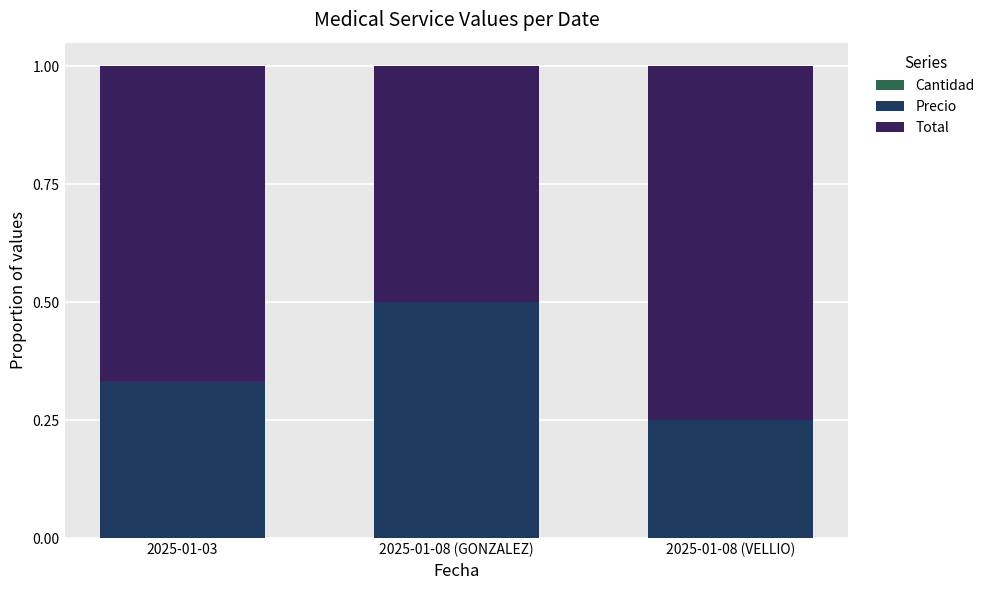

At which category is the sum across all series the highest?

2025-01-03